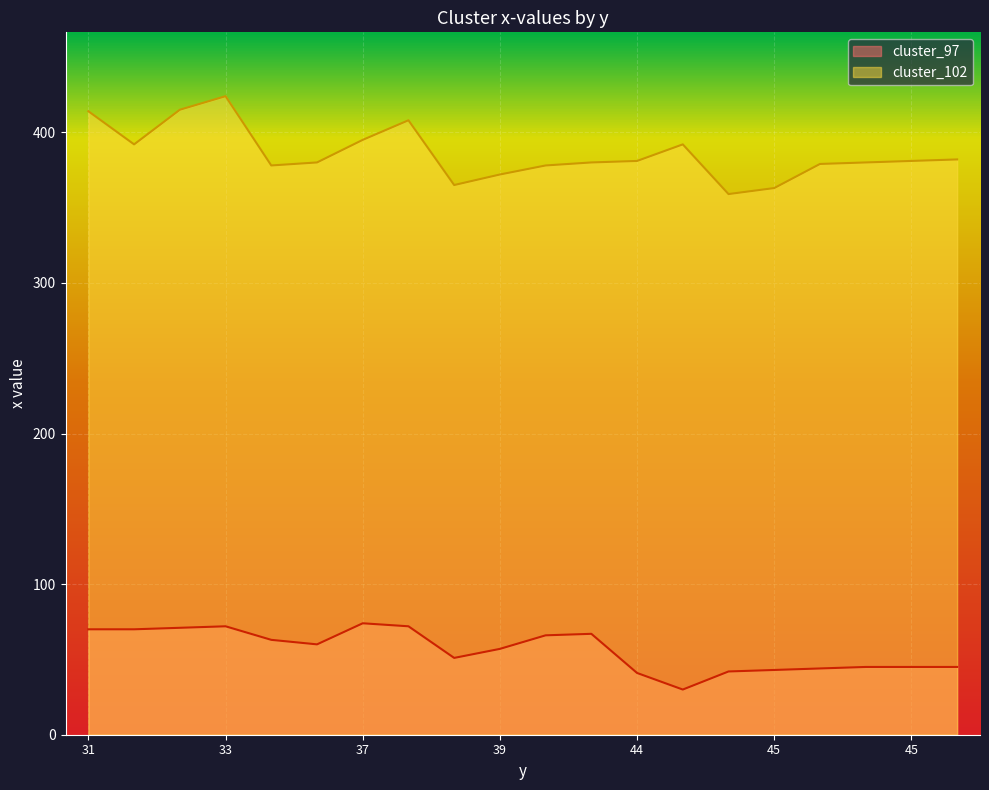

What is the total value across all series at 45?

422